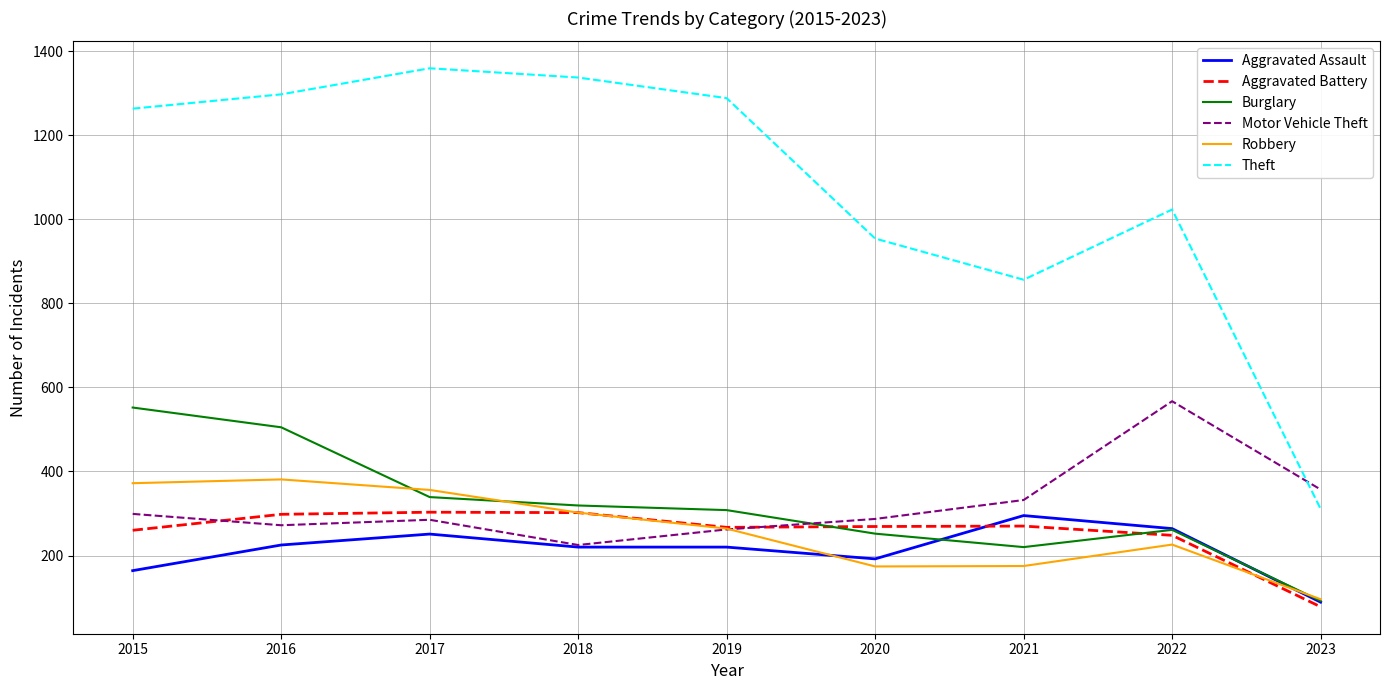

True or false: Aggravated Battery and Theft cross at least once.

False